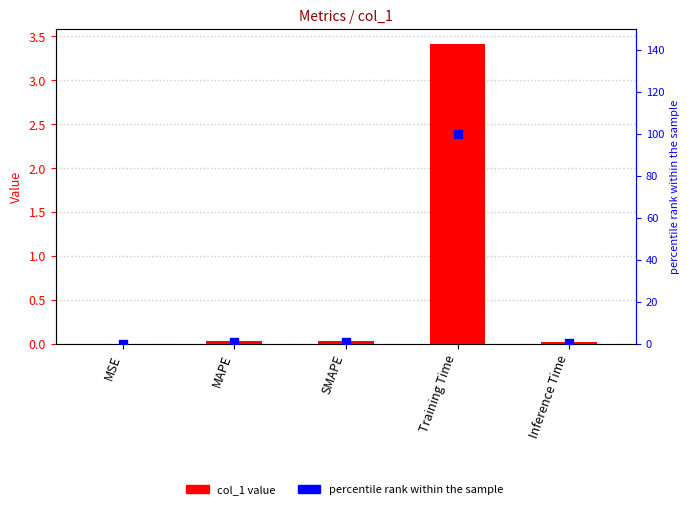

Which series has the largest Y range (max minus min)?

percentile rank within the sample